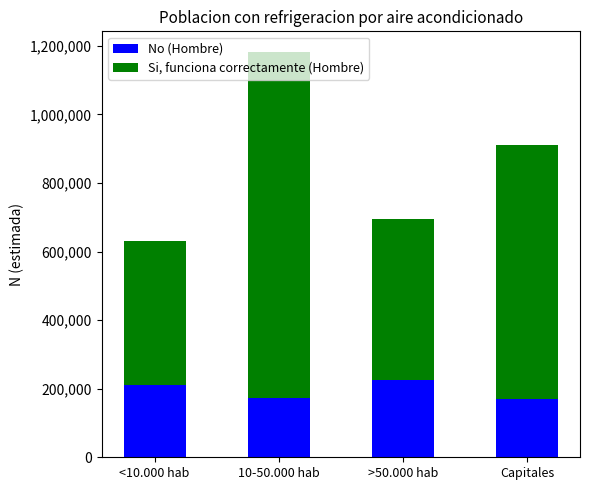

Is it true that No (Hombre) equals 209940 at <10.000 hab?

True